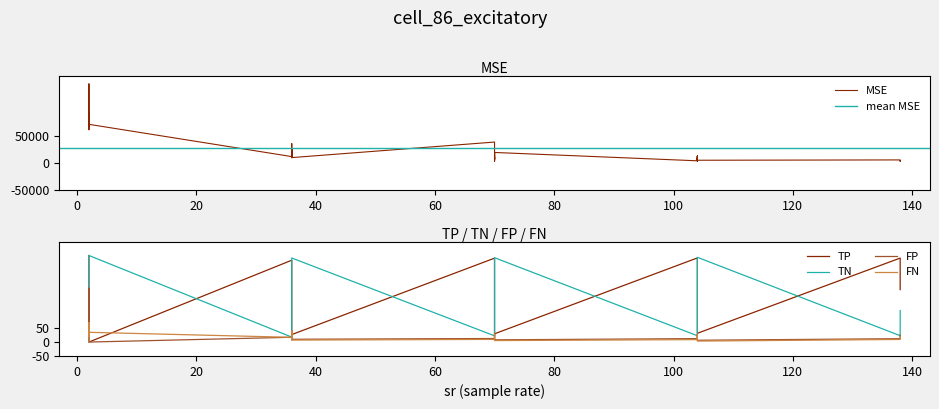

How many values in FP are above zero?

38